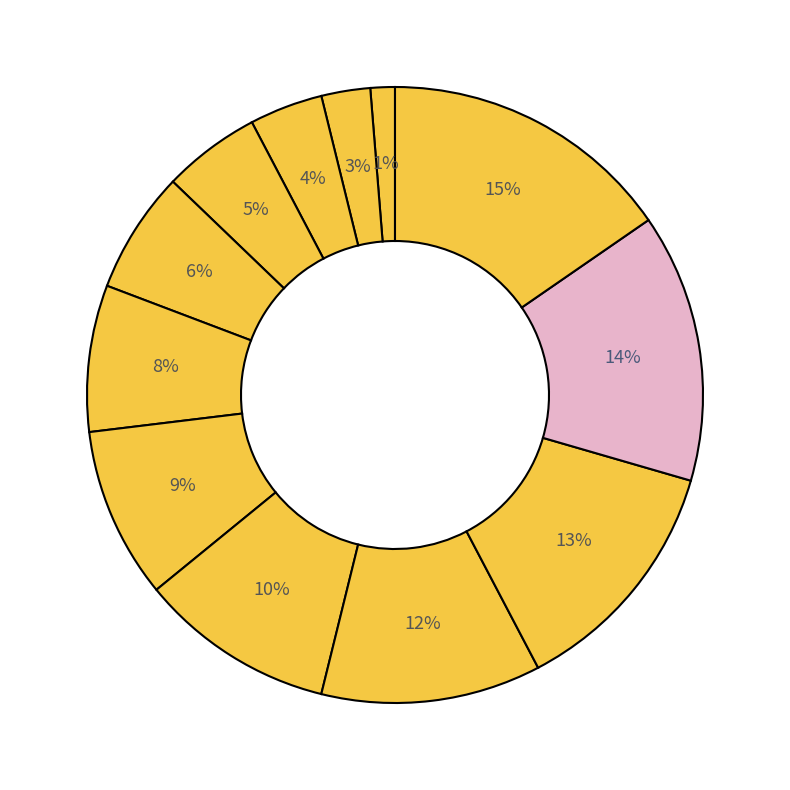

Count the number of slices in the pie.

12